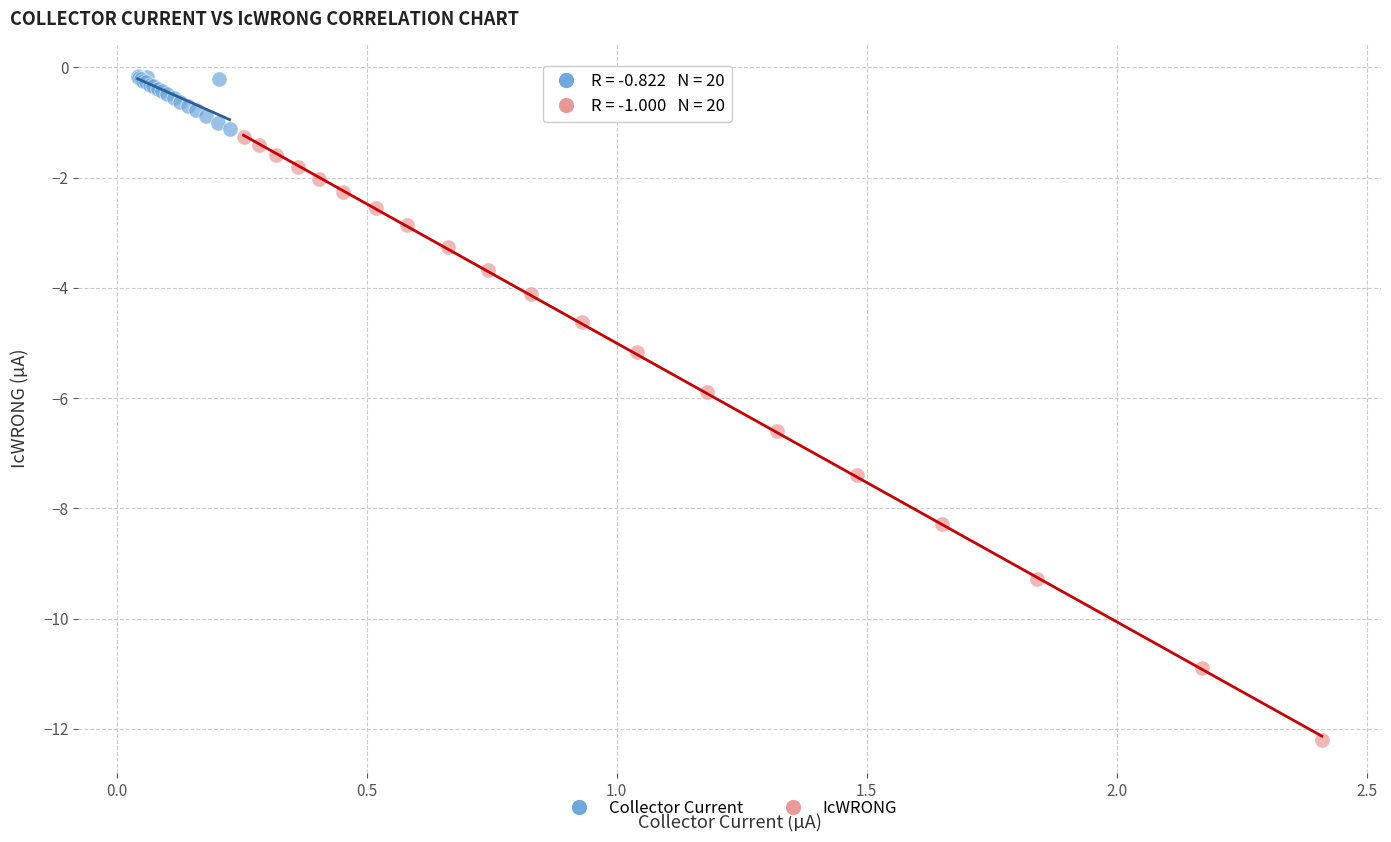

Which series reaches the minimum Y coordinate?

IcWRONG